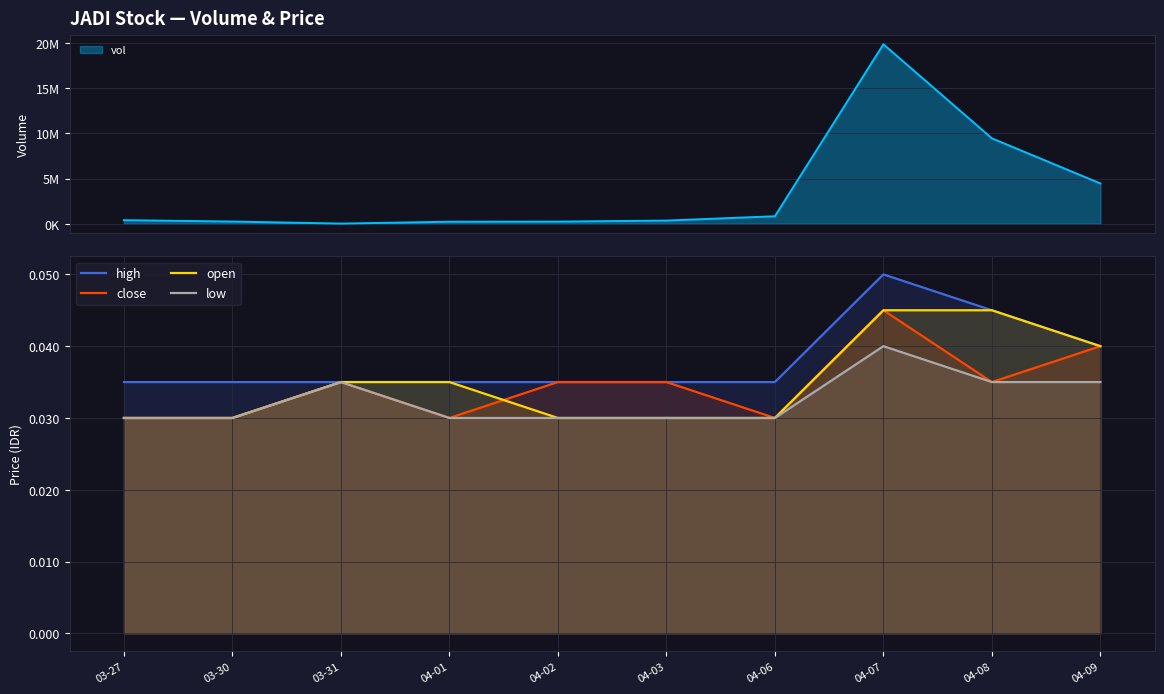

Count the low values in the range 0 to 1.

10